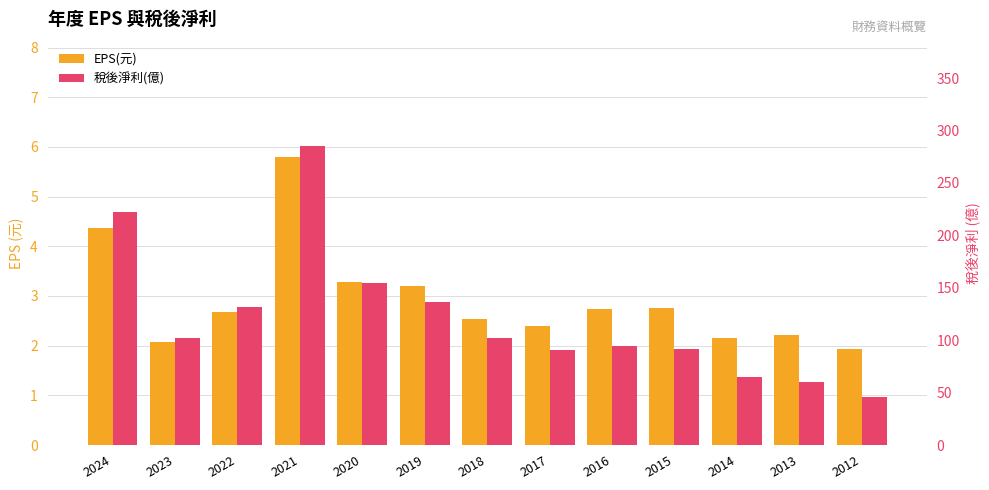

Rank the categories by EPS(元) value from highest to lowest.

2021, 2024, 2020, 2019, 2015, 2016, 2022, 2018, 2017, 2013, 2014, 2023, 2012